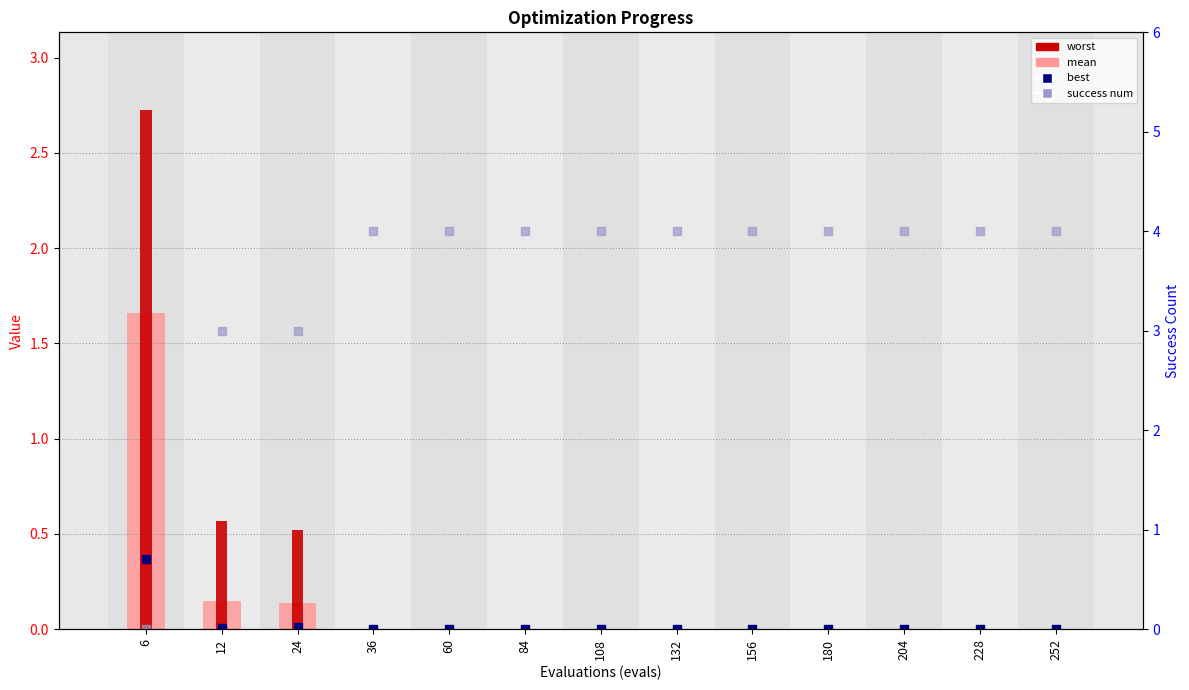

Is the value of best at 6 greater than the value of mean at 204?

Yes